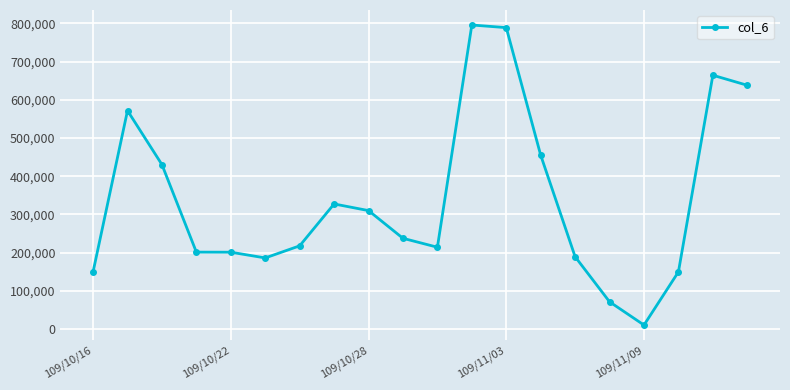

What is the sum of all values?

6806120